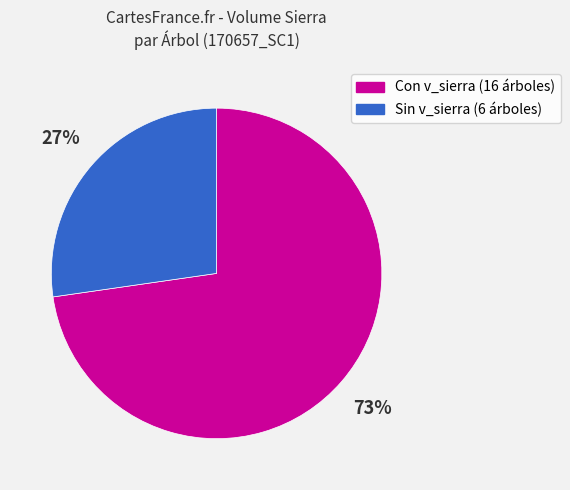

To the nearest percent, what is the average slice percentage?

50%